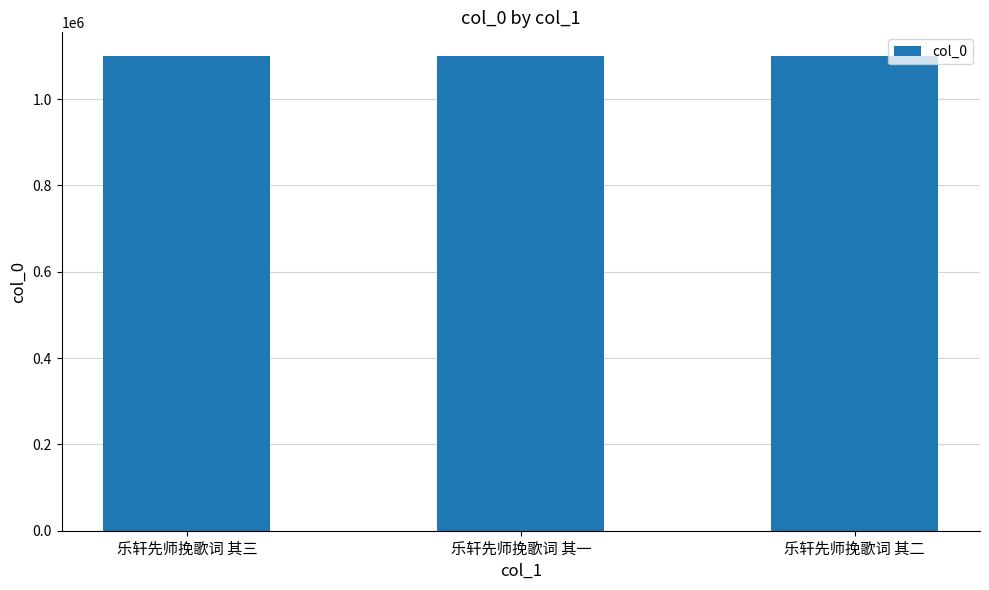

What is the label of the 1st bar from the left?

乐轩先师挽歌词 其三